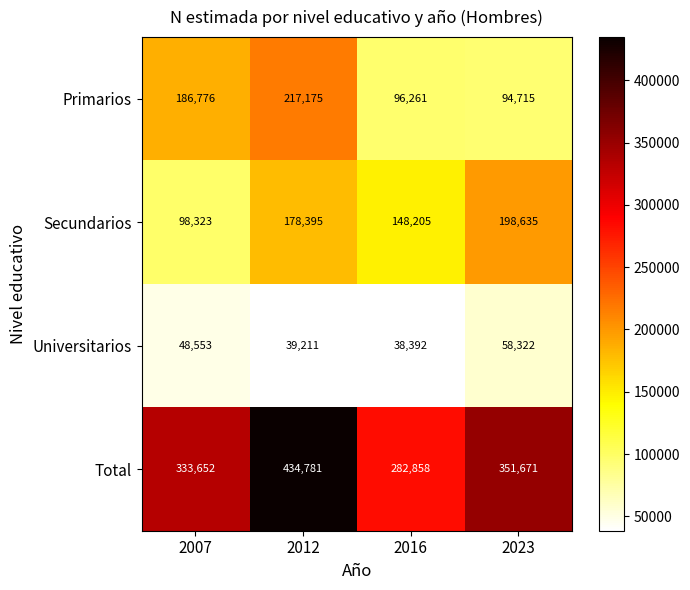

At which label is Total closest to 358819?

2023